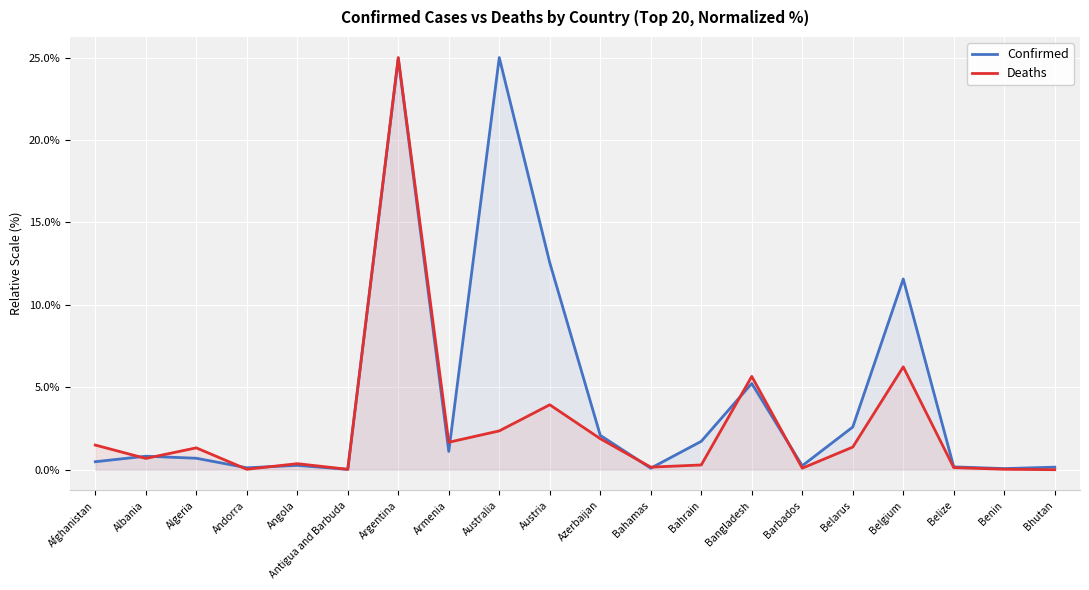

What is the label of the 9th point from the right?

Bahamas